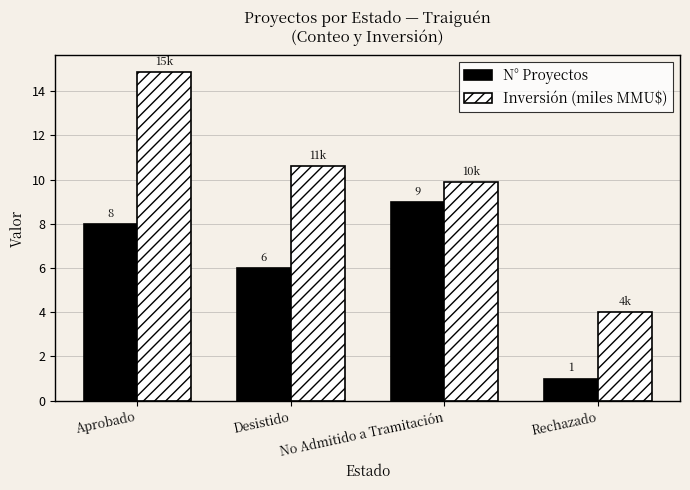

Which series changed the most between Desistido and Rechazado?

Inversión (miles MMU$)